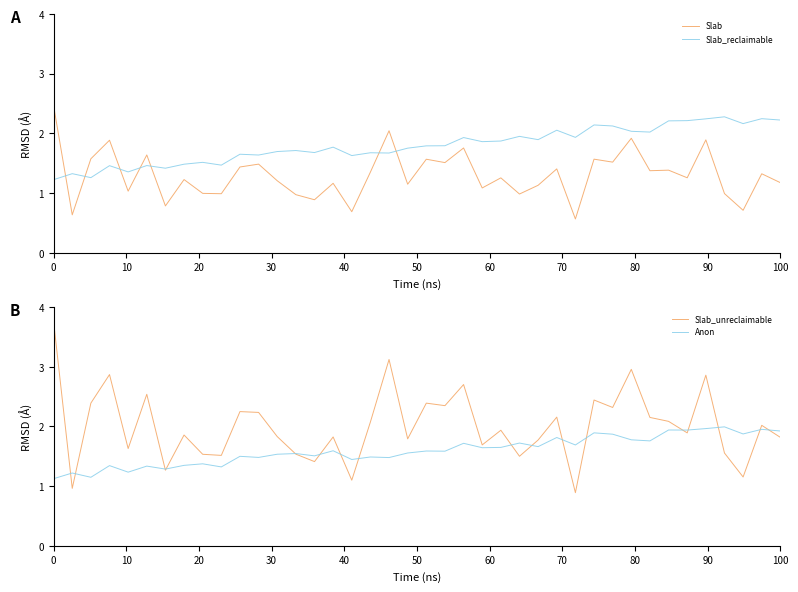

Which series has the largest range (max minus min)?

Slab_unreclaimable